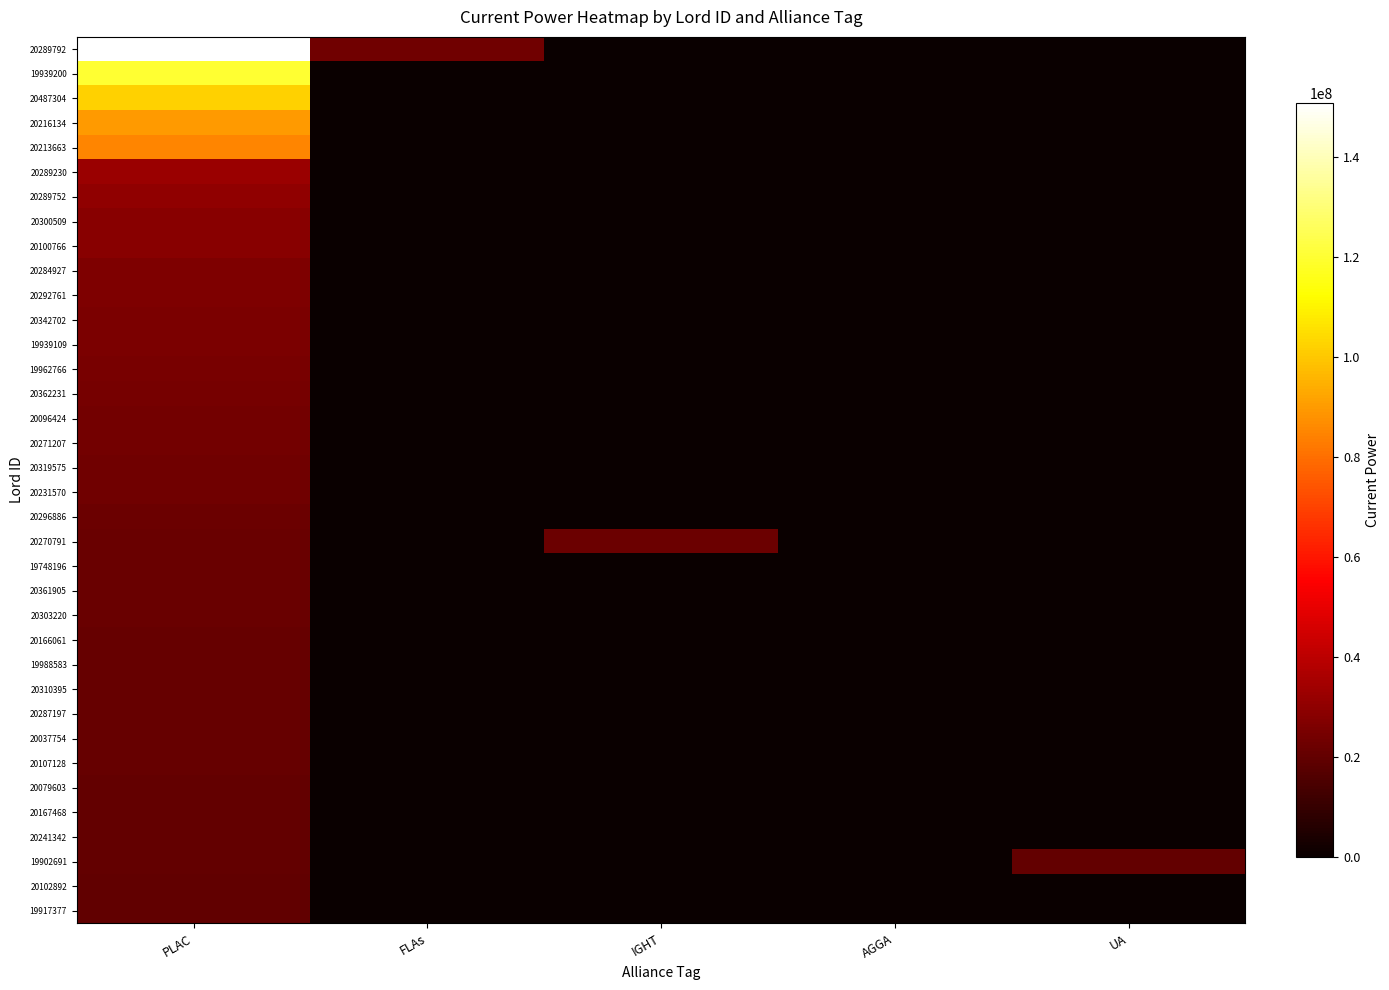

Which series has the widest spread of values?

20289792